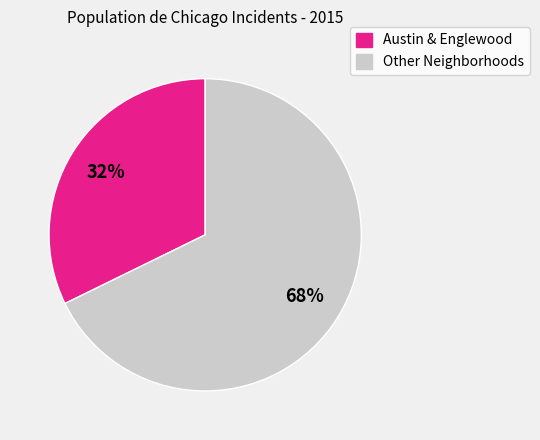

Is there any slice that represents more than half of the pie?

Yes